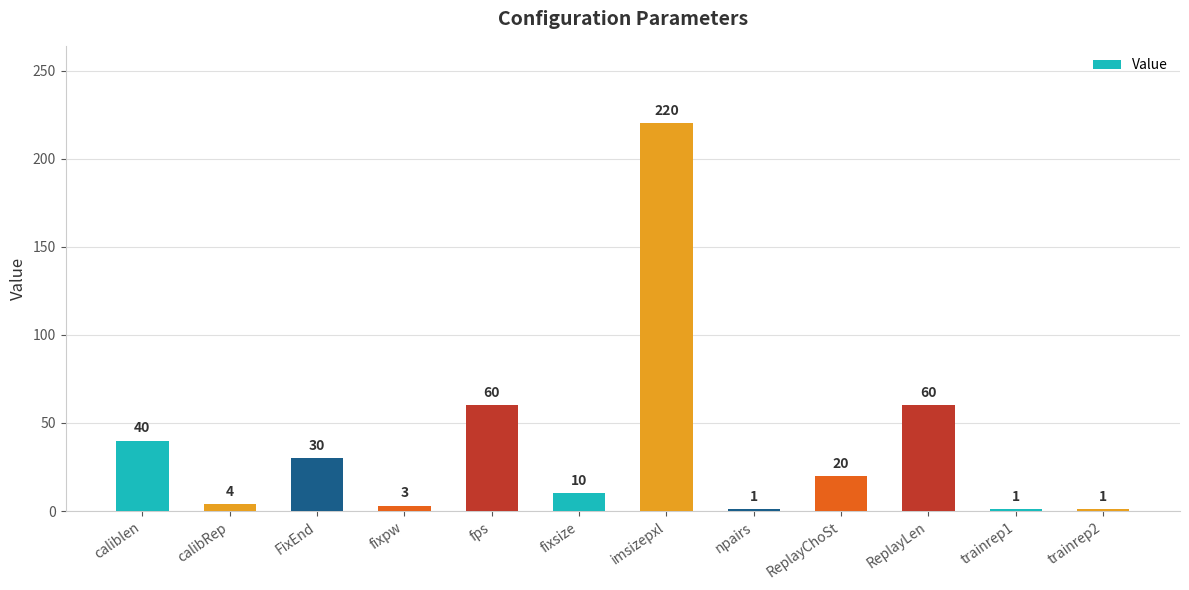

How many distinct data groups are displayed?

1